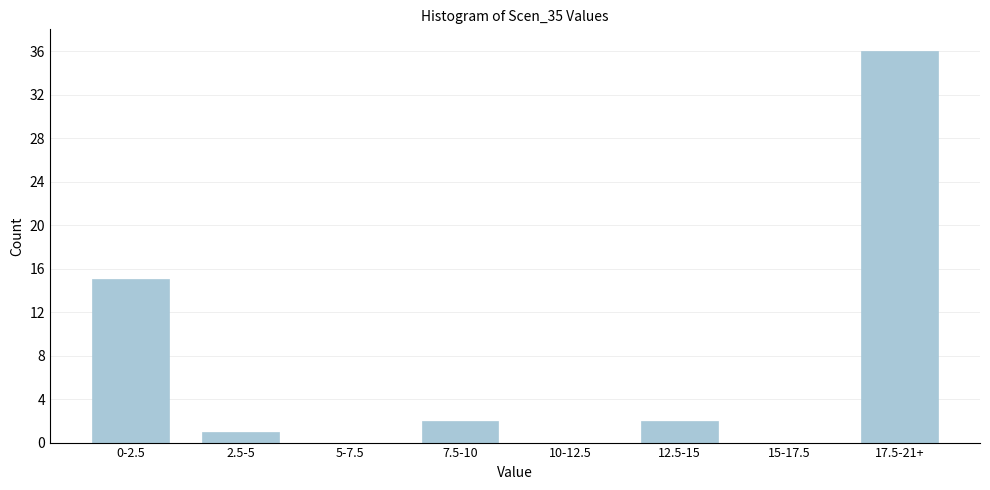

Reading left to right, transcribe all the data shown in this chart.

0-2.5=15	2.5-5=1	5-7.5=0	7.5-10=2	10-12.5=0	12.5-15=2	15-17.5=0	17.5-21+=36